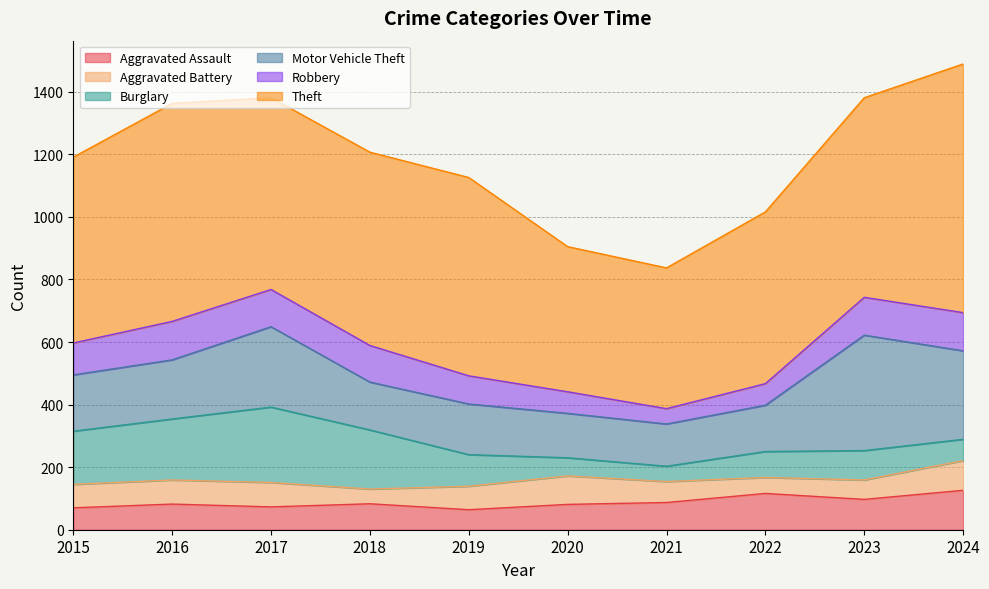

Which series has the largest total across all categories?

Theft